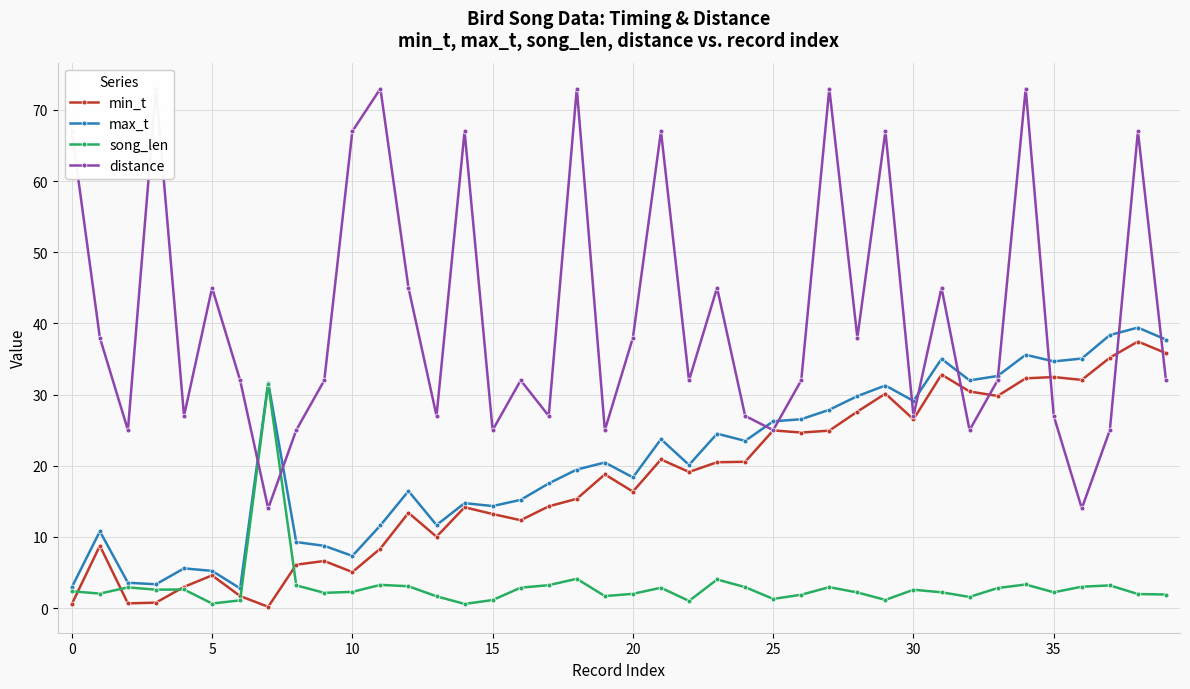

True or false: song_len and max_t cross at least once.

False